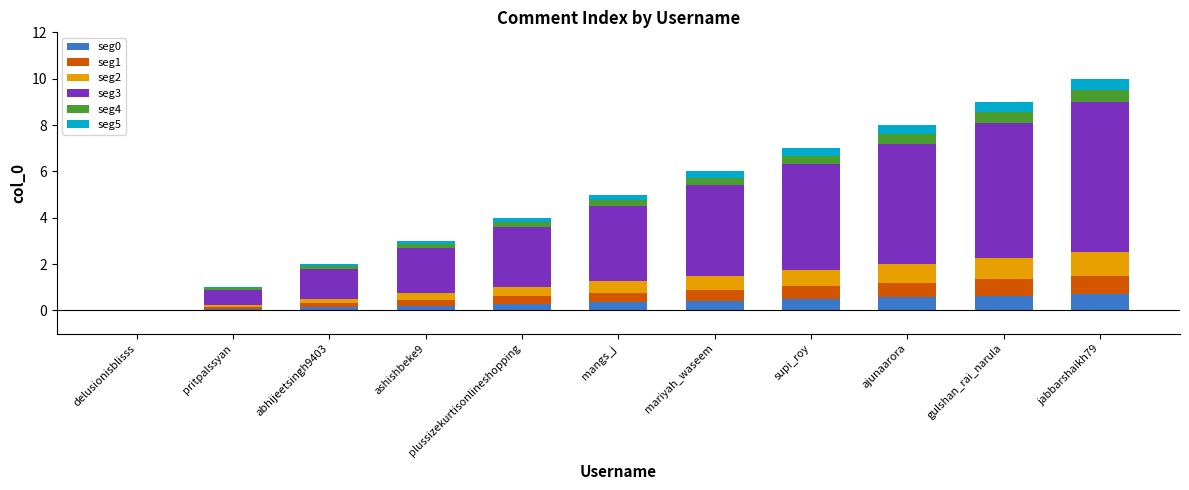

What is the total value across all series at mariyah_waseem?

6.0